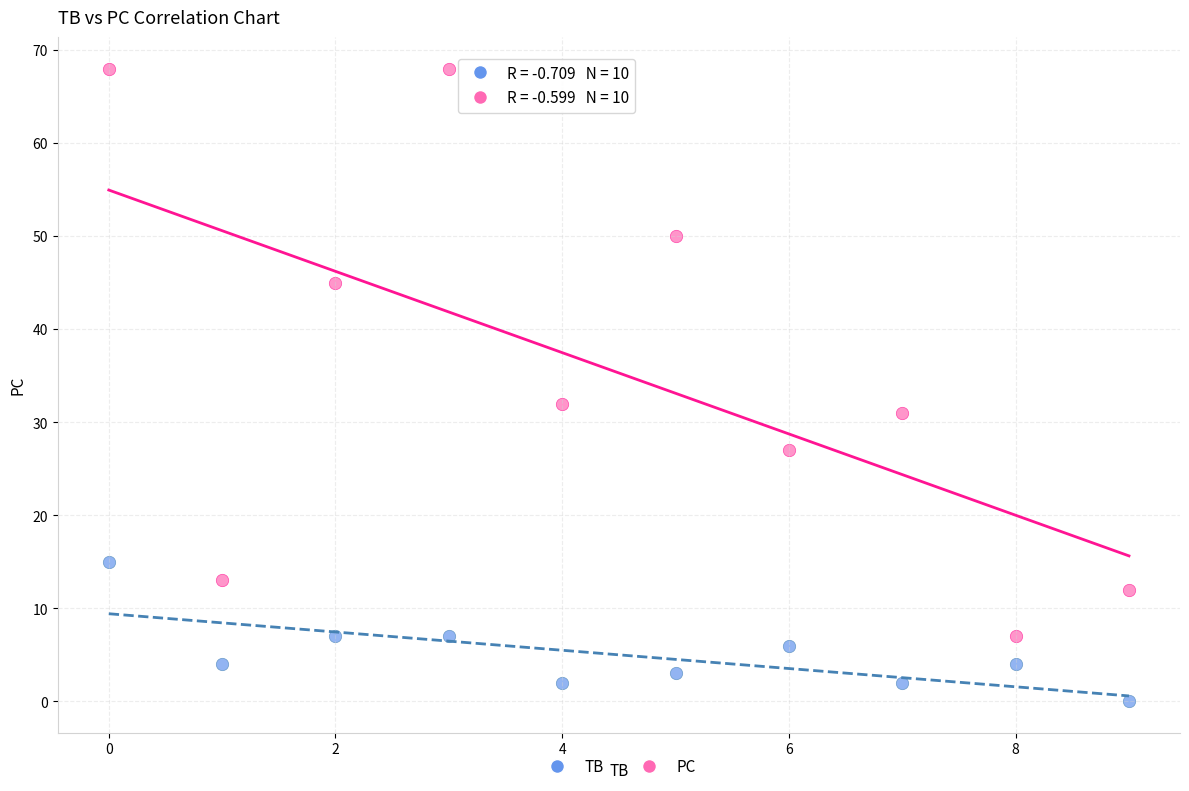

Across all data points, what is the range of Y values (max minus min)?

68